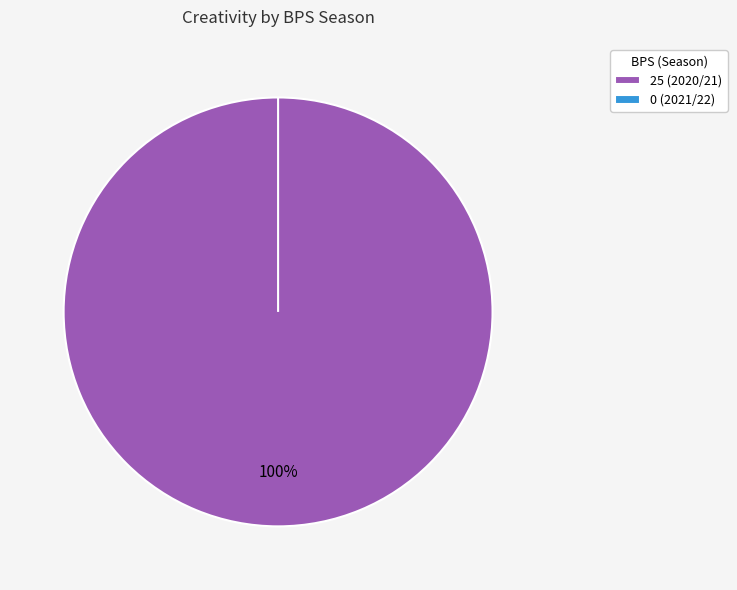

To the nearest percent, what is the average slice percentage?

50%